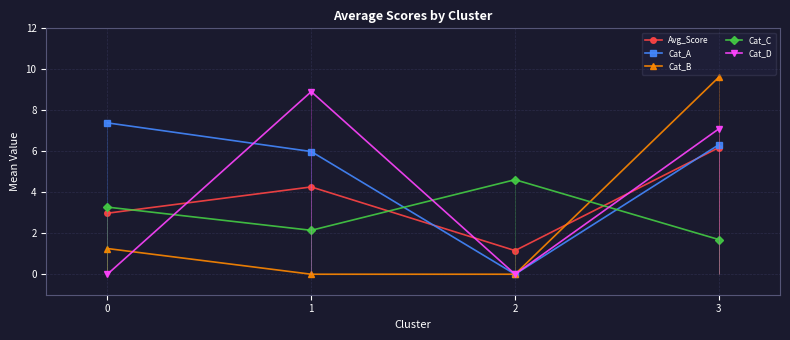

What is the average value of the Avg_Score series?

3.6